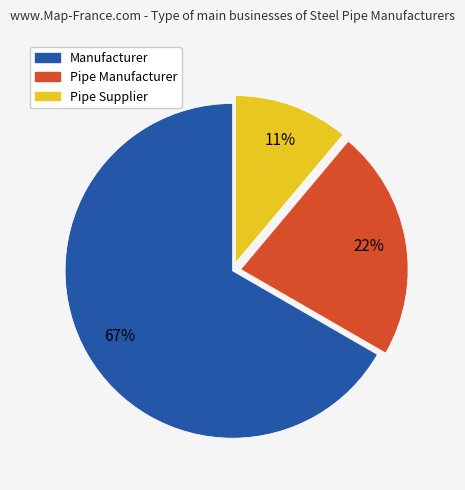

Does any single category account for the majority?

Yes